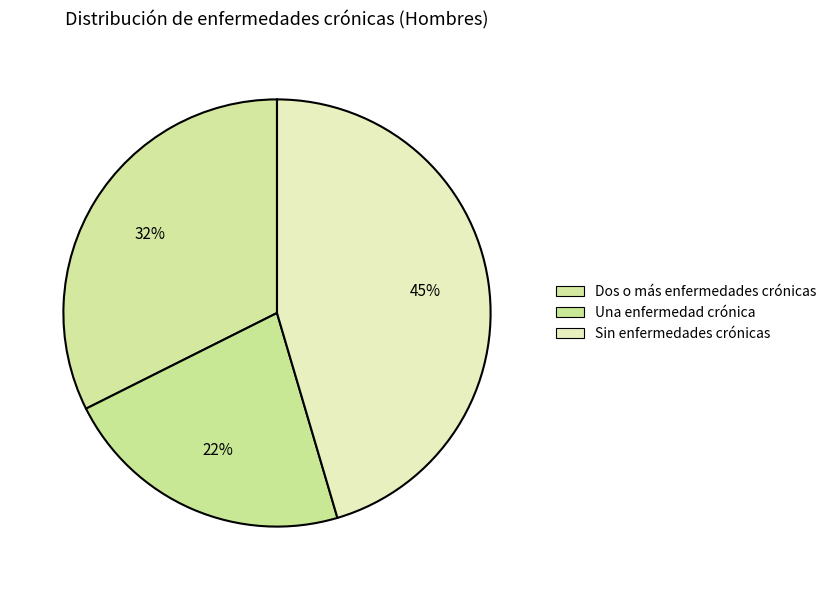

Rank the categories by value from highest to lowest.

Sin enfermedades crónicas, Dos o más enfermedades crónicas, Una enfermedad crónica